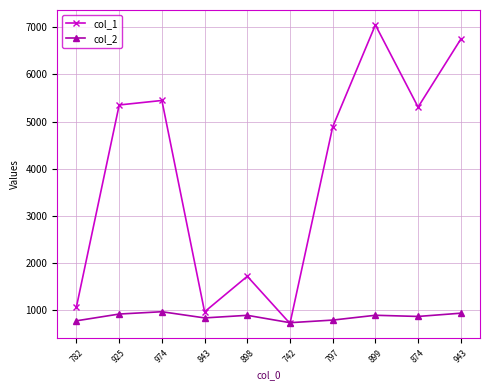

How many data points does each series have?

10